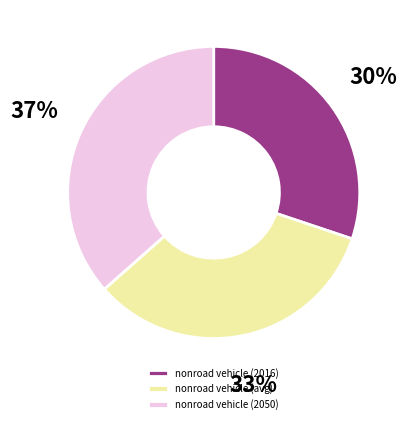

To the nearest percent, what portion does nonroad vehicle (avg) represent?

33%